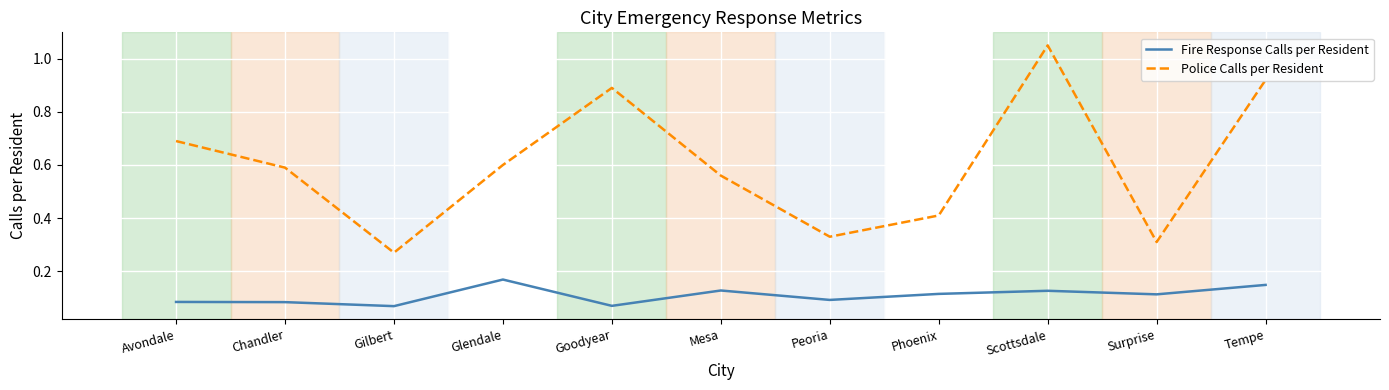

At which label is Police Calls per Resident closest to 0?

Gilbert